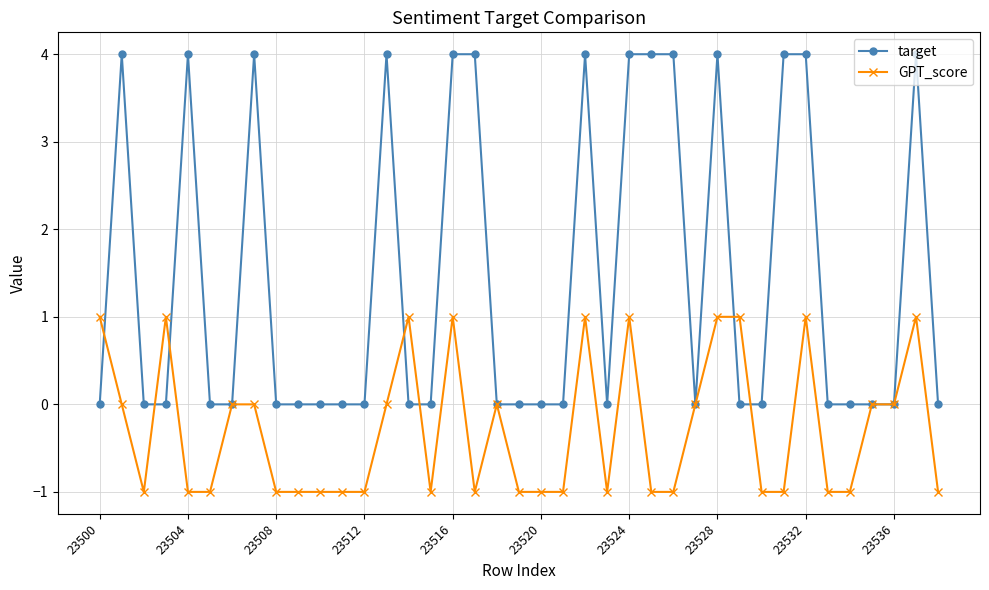

What is the greatest value displayed?

4